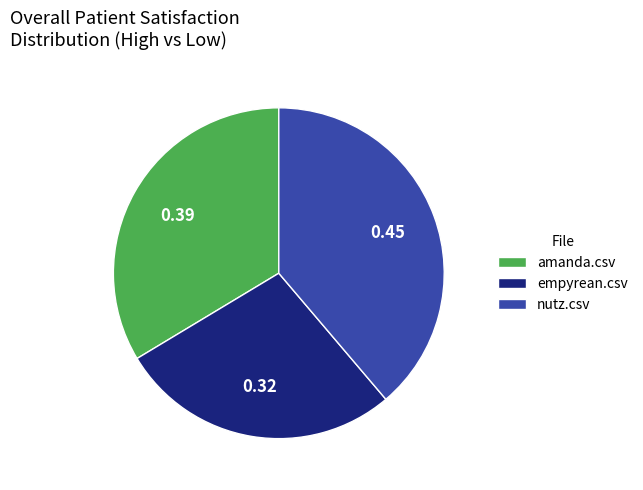

Is there any slice that represents more than half of the pie?

No